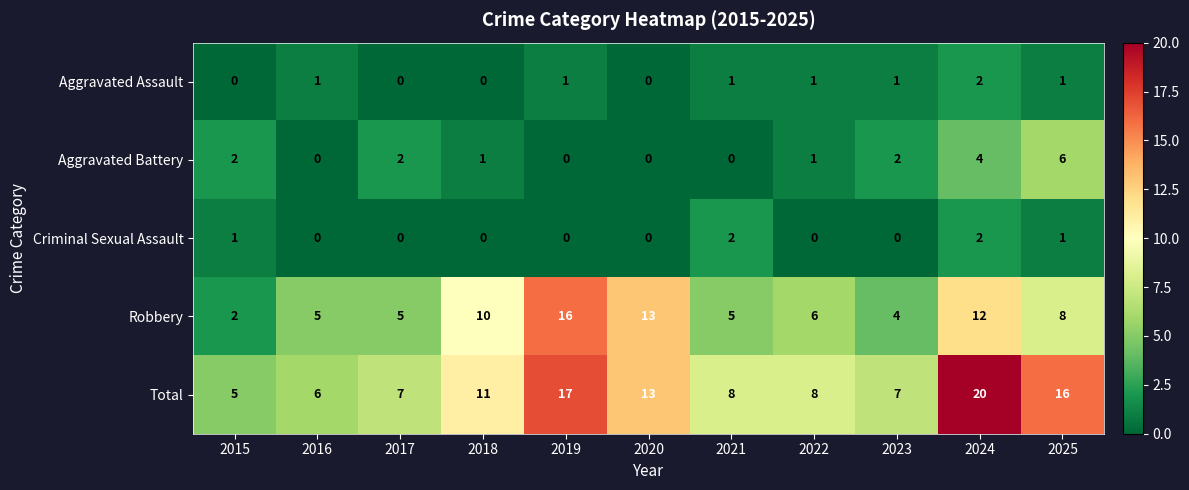

True or false: Robbery has a value of 8 at 2025.

True